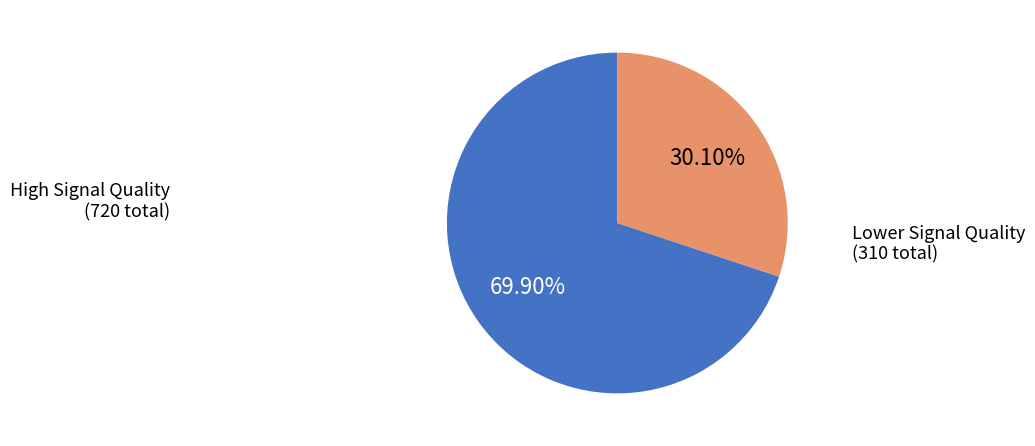

Is there any slice that represents more than half of the pie?

Yes